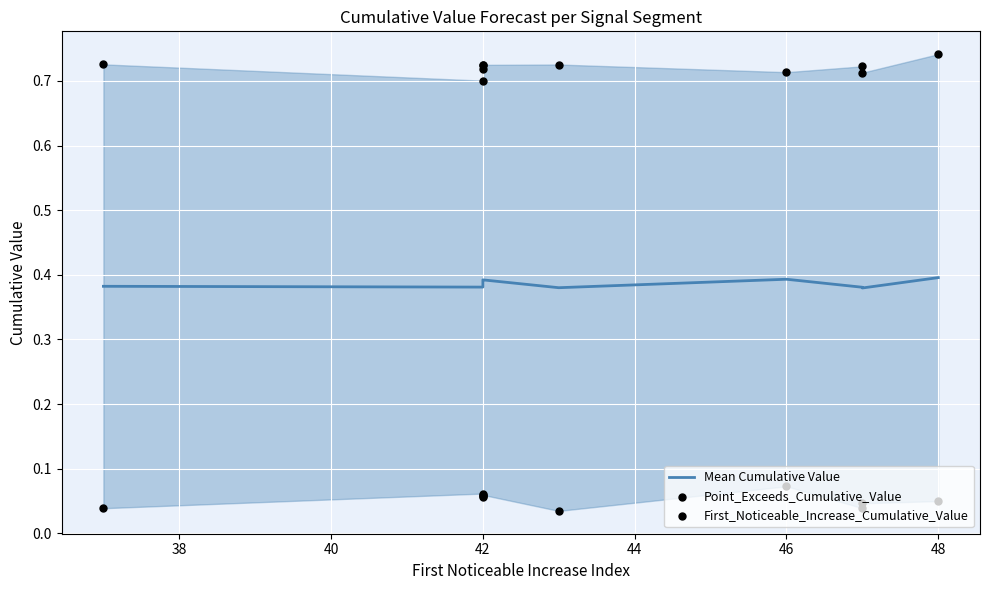

Which series has the widest spread of Y values?

Point_Exceeds_Cumulative_Value